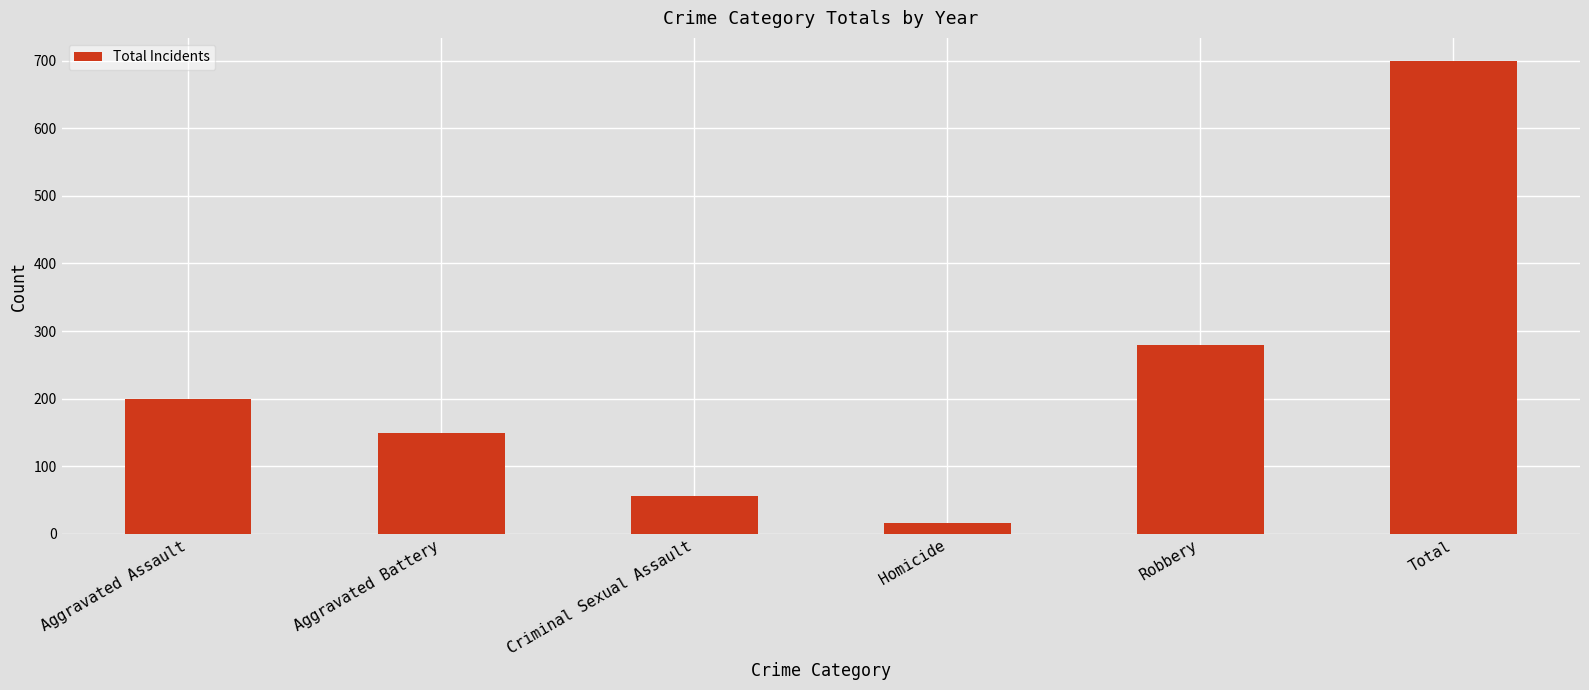

Is it true that the value at Aggravated Battery is 58?

False